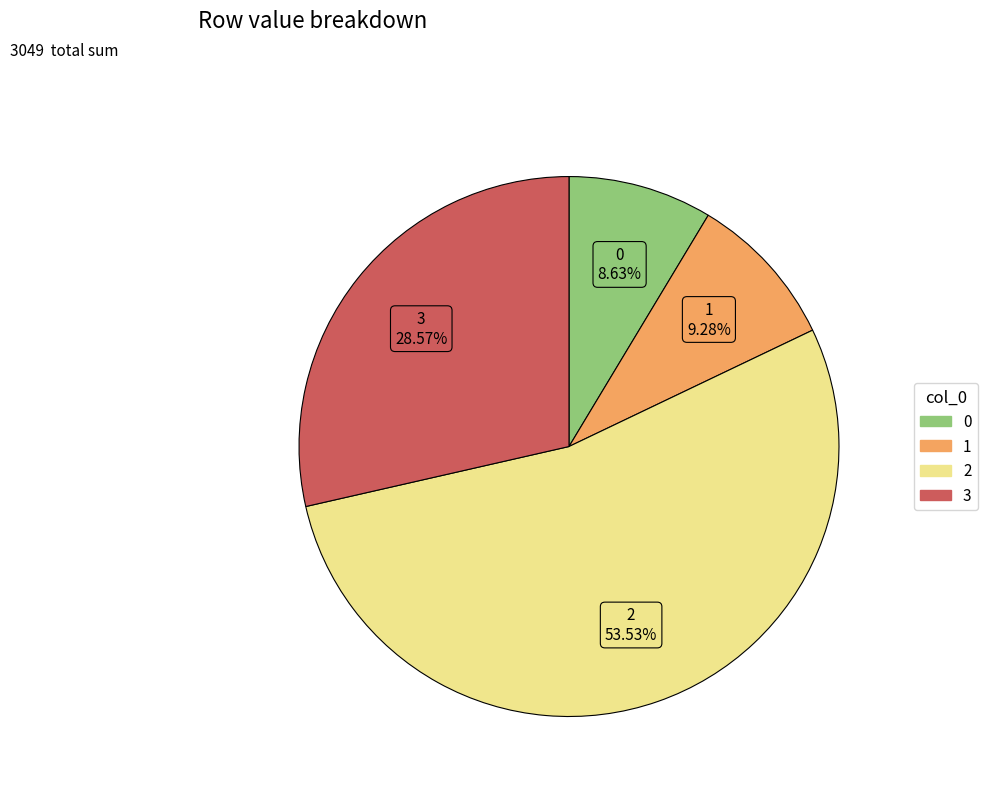

Which category accounts for the majority?

2